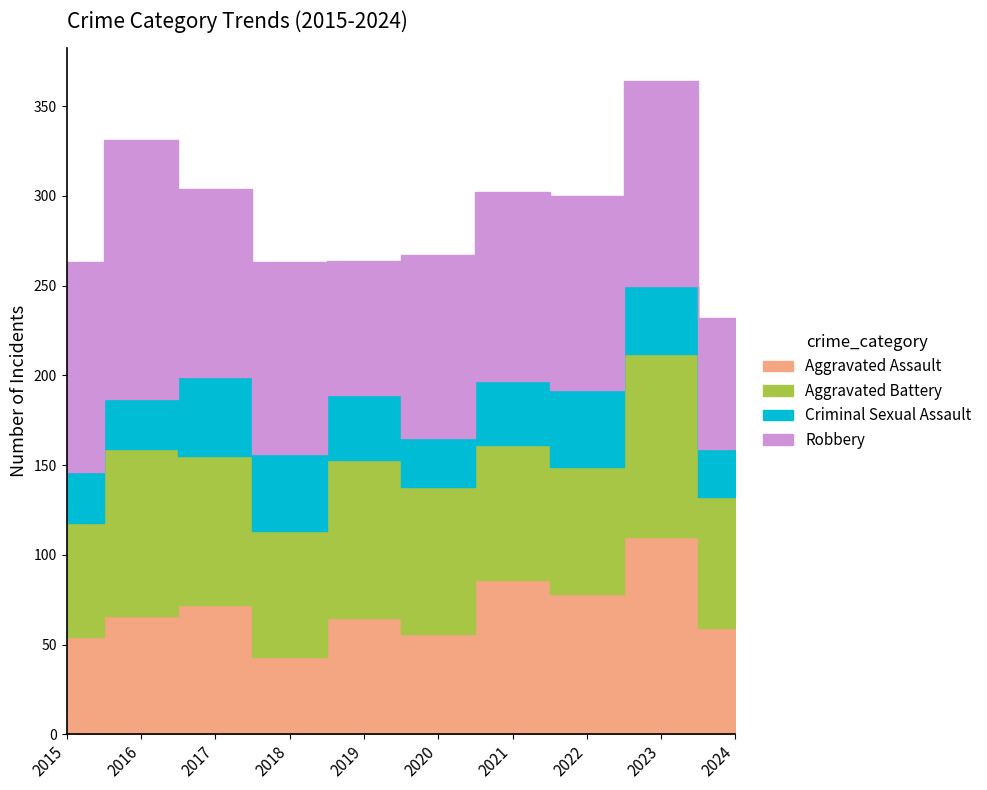

What are all the series names shown in the legend?

Aggravated Assault, Aggravated Battery, Criminal Sexual Assault, Robbery